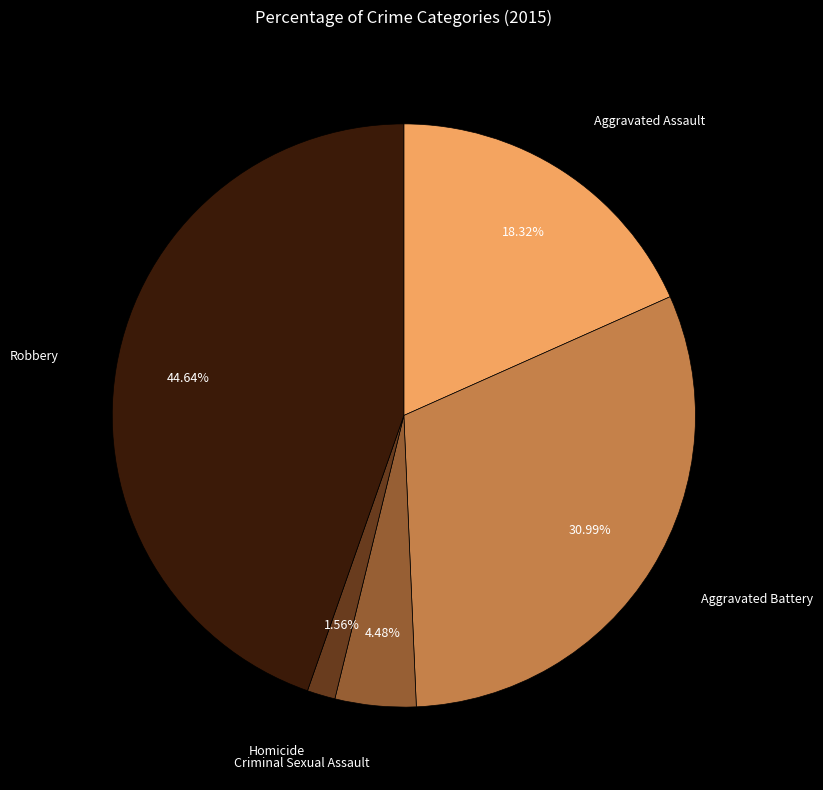

Is there any slice that represents more than half of the pie?

No